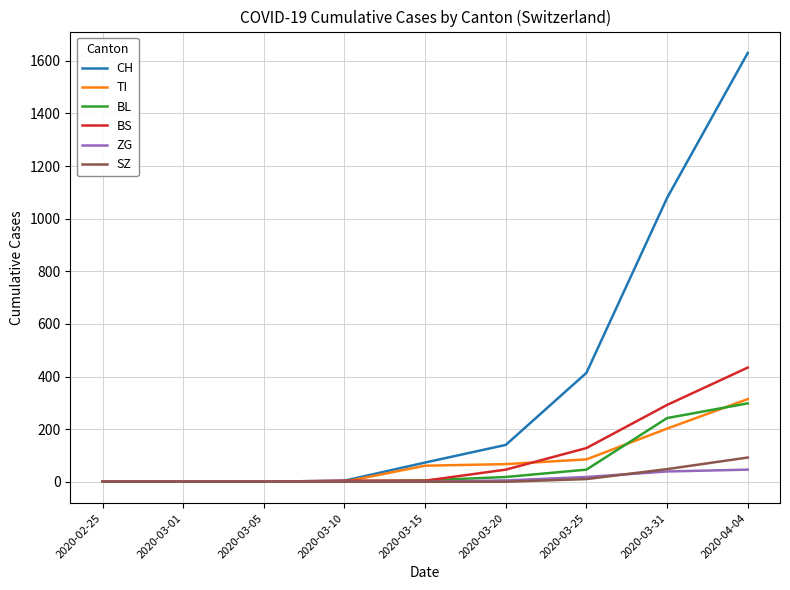

At which category is the sum across all series the highest?

2020-04-04